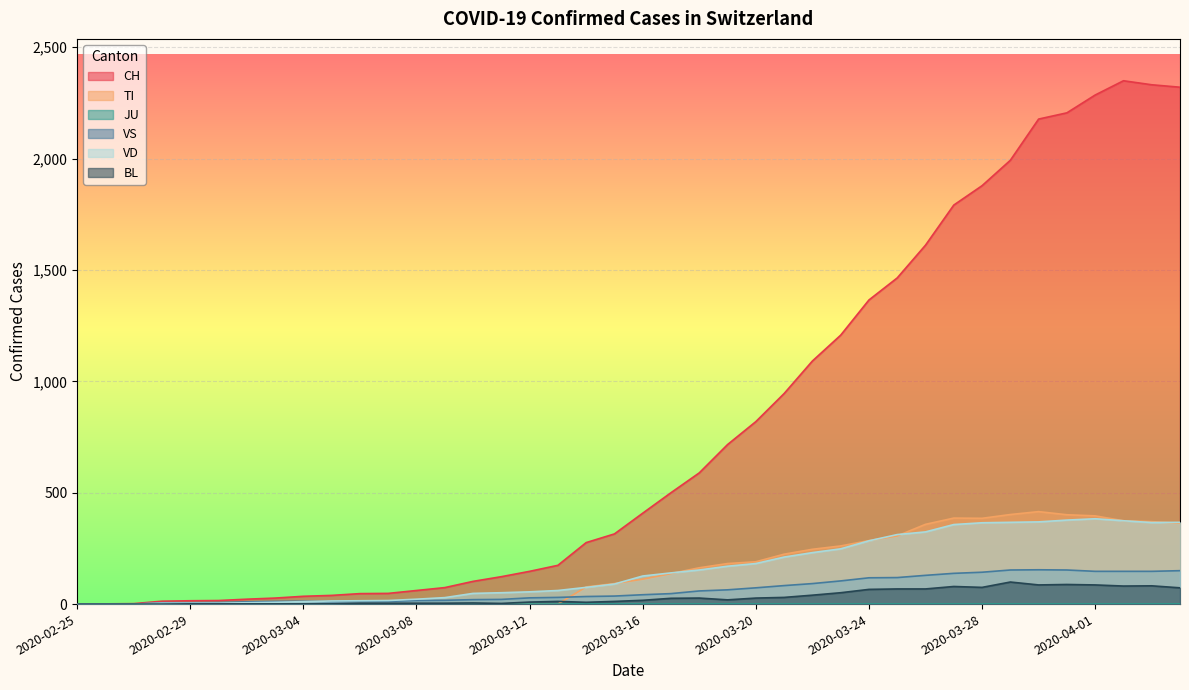

The VS series shows 11 at 2020-03-05. True or false?

True